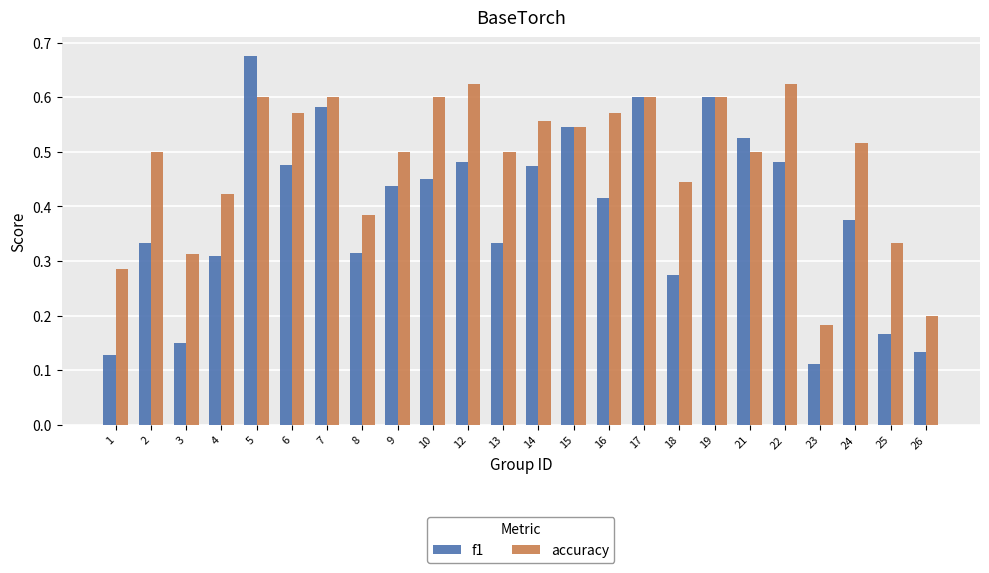

Are the bars grouped side by side (vs. stacked)?

Yes